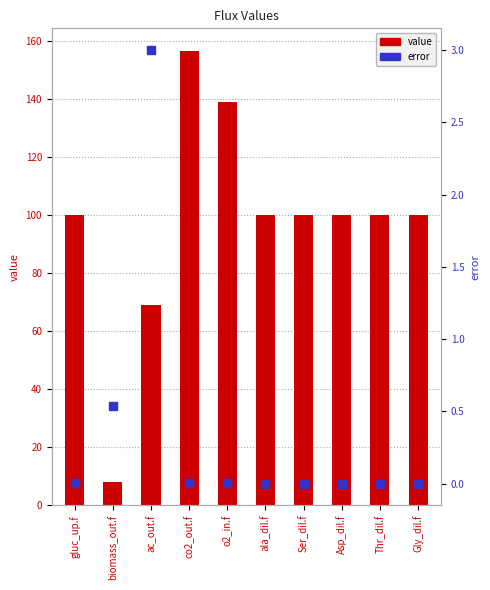

At how many categories does at least one series exceed 104?

2